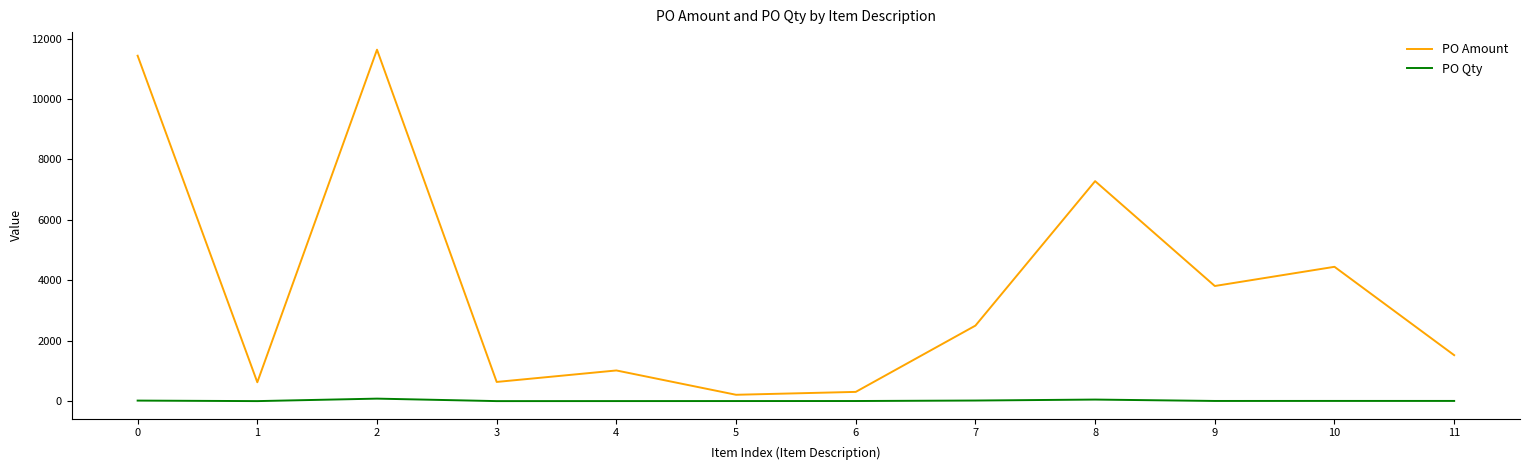

List the series in order of their overall mean, highest first.

PO Amount, PO Qty